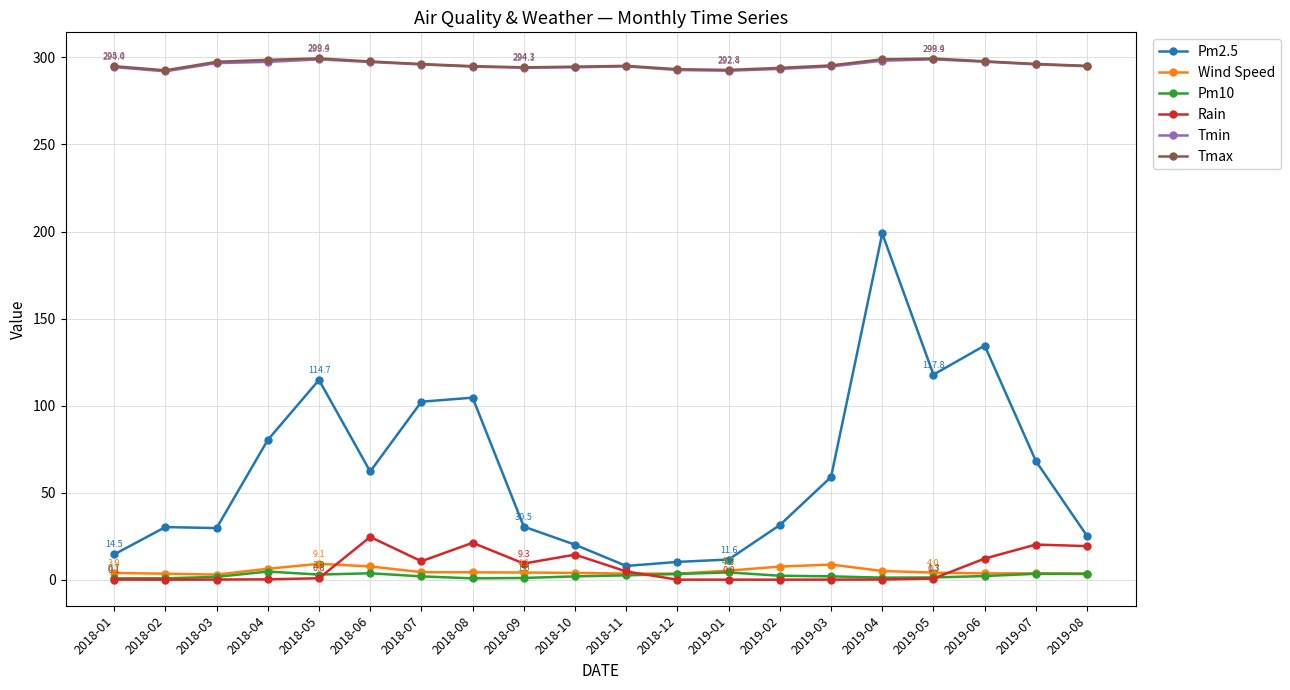

Which series has the widest spread of values?

Pm2.5